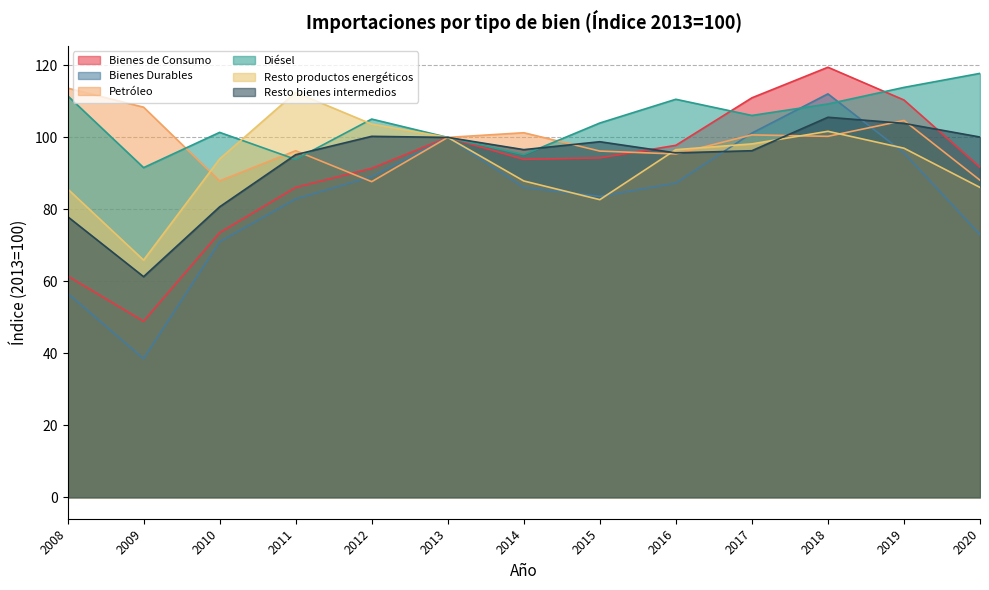

What is the value of the Bienes de Consumo point at the 4th from the left?

86.1